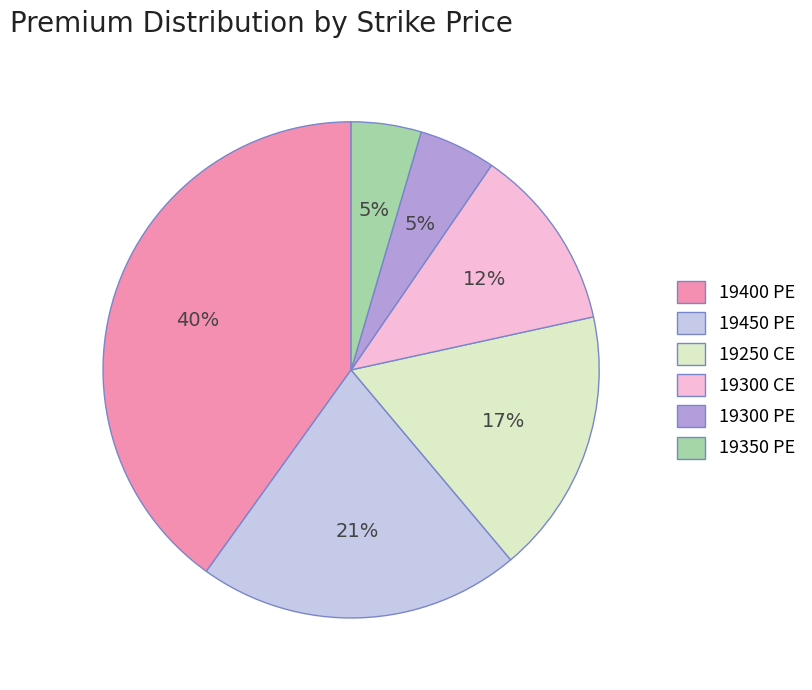

The 19300 PE slice represents 15% of the pie. True or false?

False